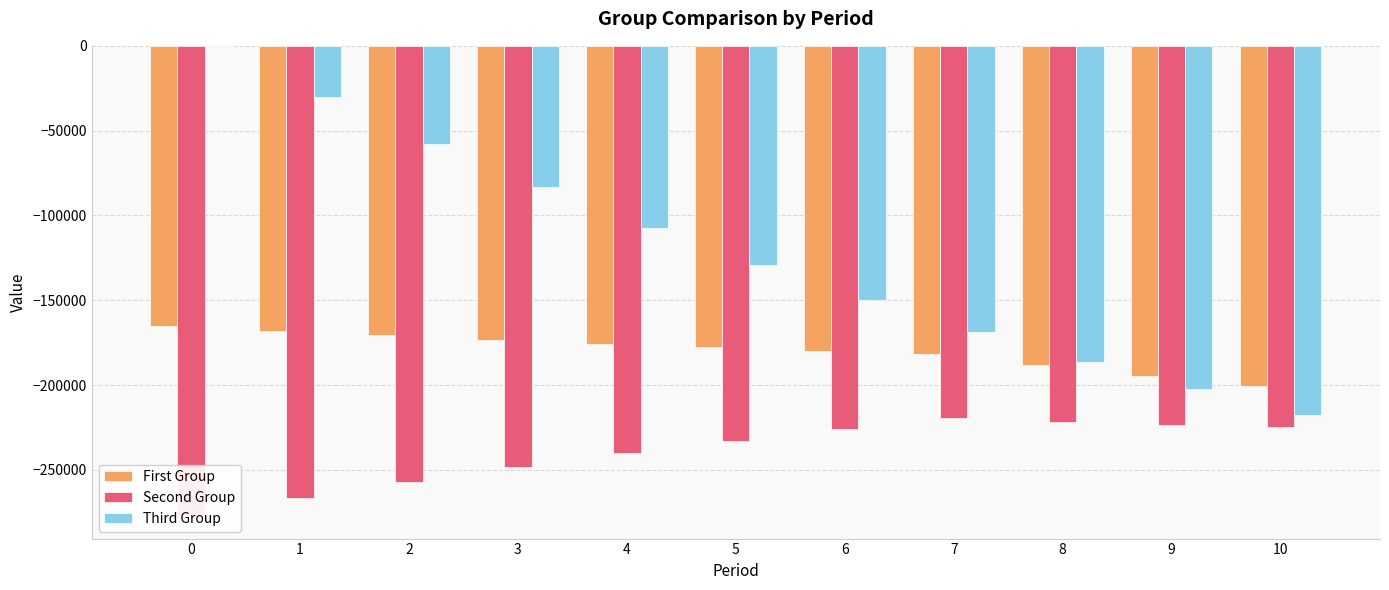

The value of First Group at 1 is -167936.5. True or false?

True